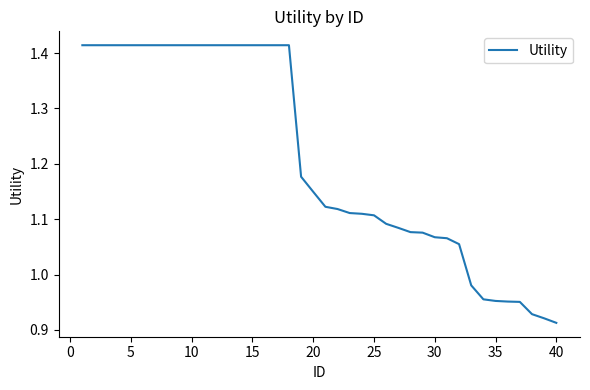

What is the difference between the maximum and minimum values?

0.5